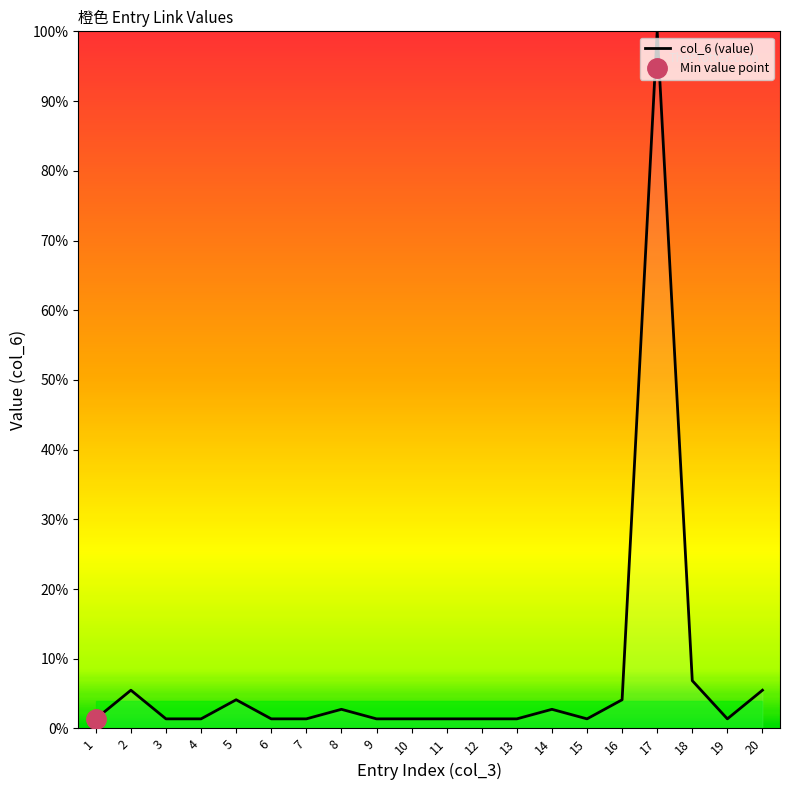

What is the maximum value shown in the chart?

100.0